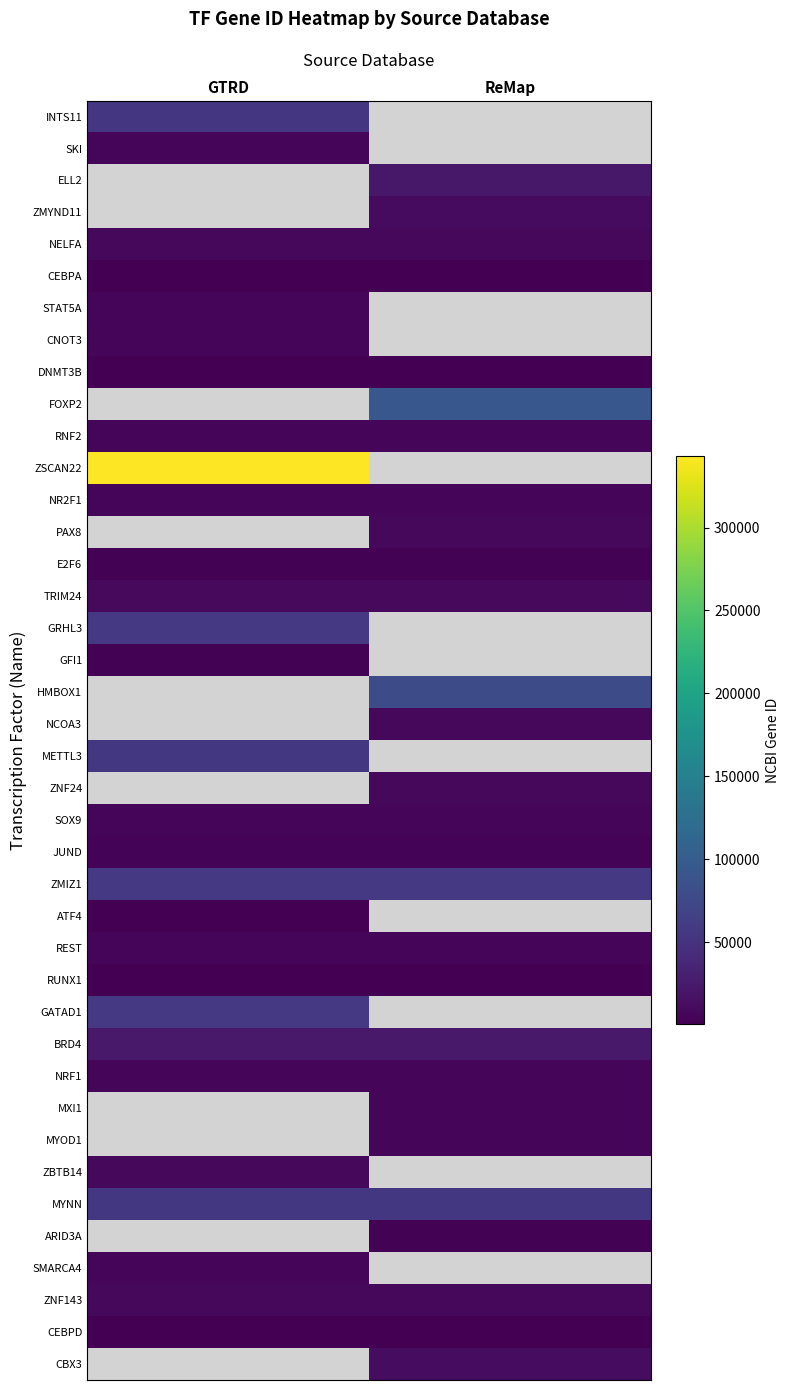

At which label is GFI1 closest to 2672?

GTRD